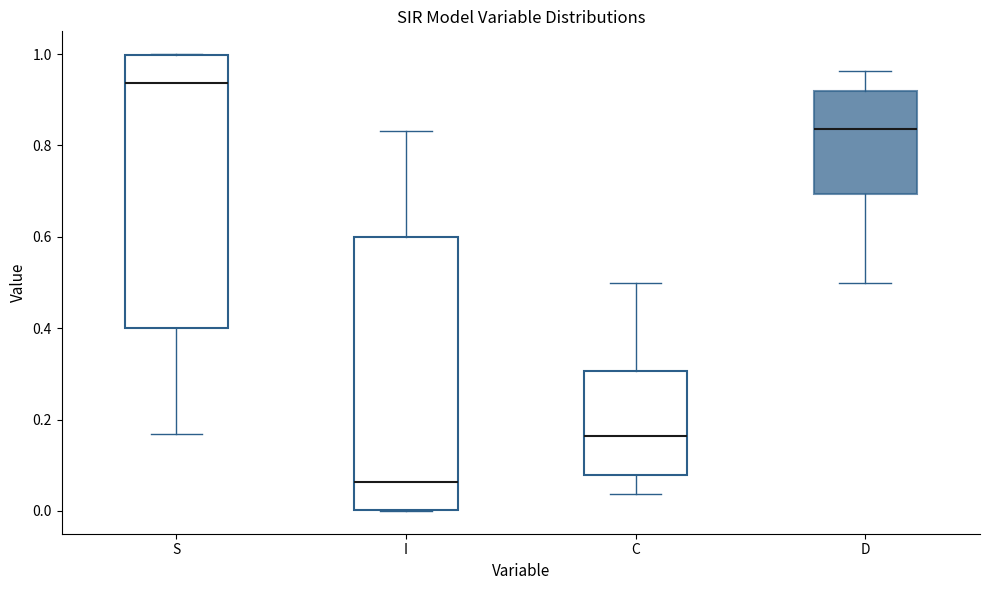

Where is the upper edge of the box for C on the y-axis? The values are not printed on the chart, so give them approximately, as read against the axis.

0.30